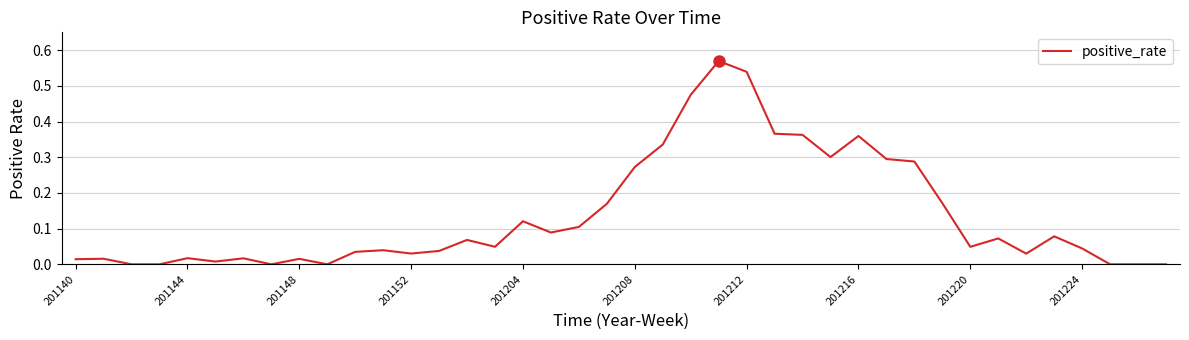

True or false: the data shows 0.2 at 201216.

False